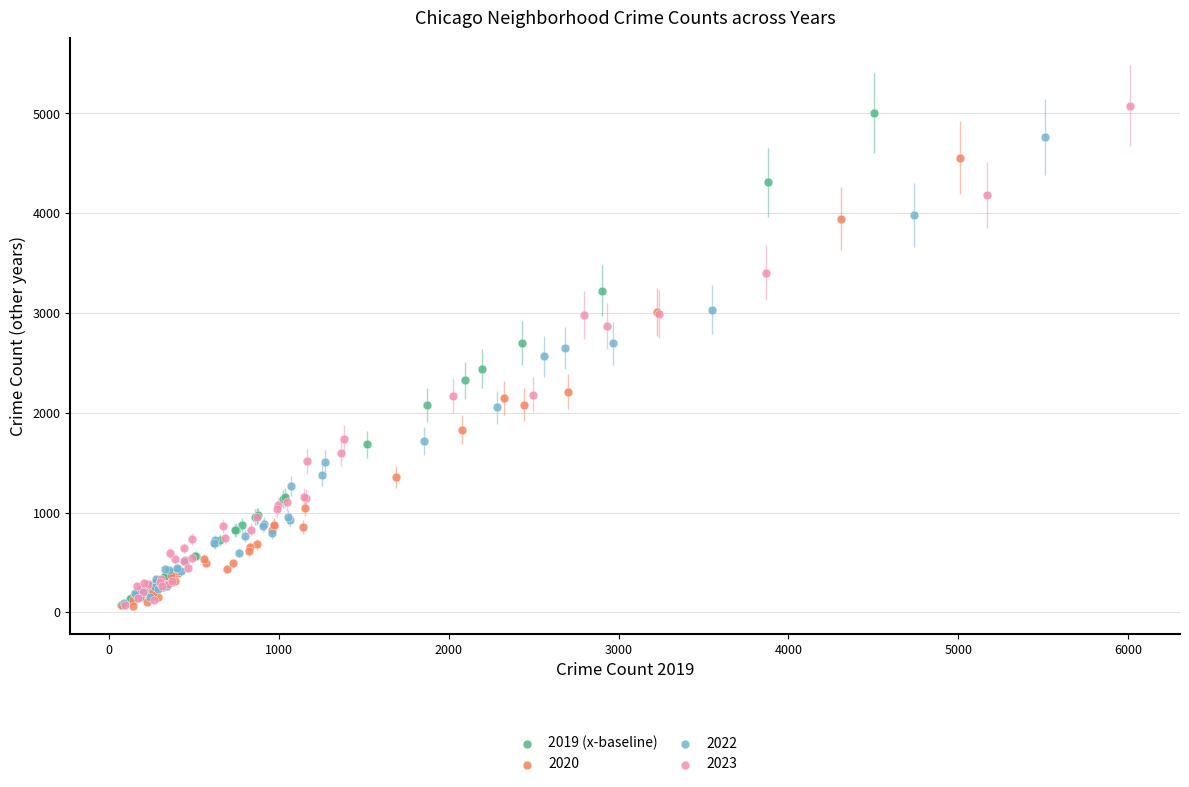

Which series has the widest spread of Y values?

2023